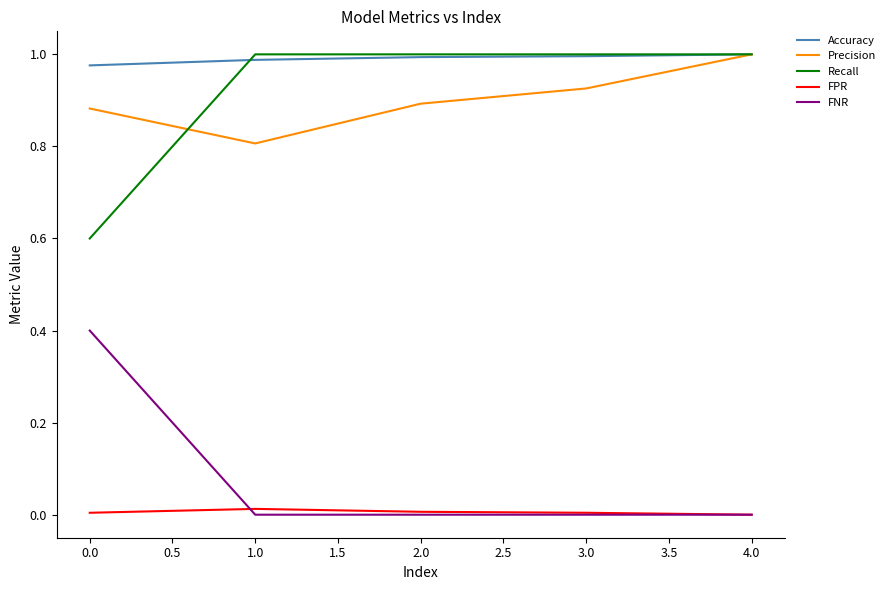

True or false: FNR and Accuracy intersect in this chart.

False